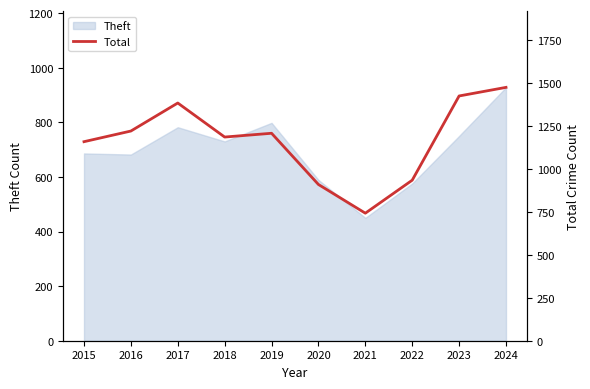

What is the value of the 1st point from the left?

1158